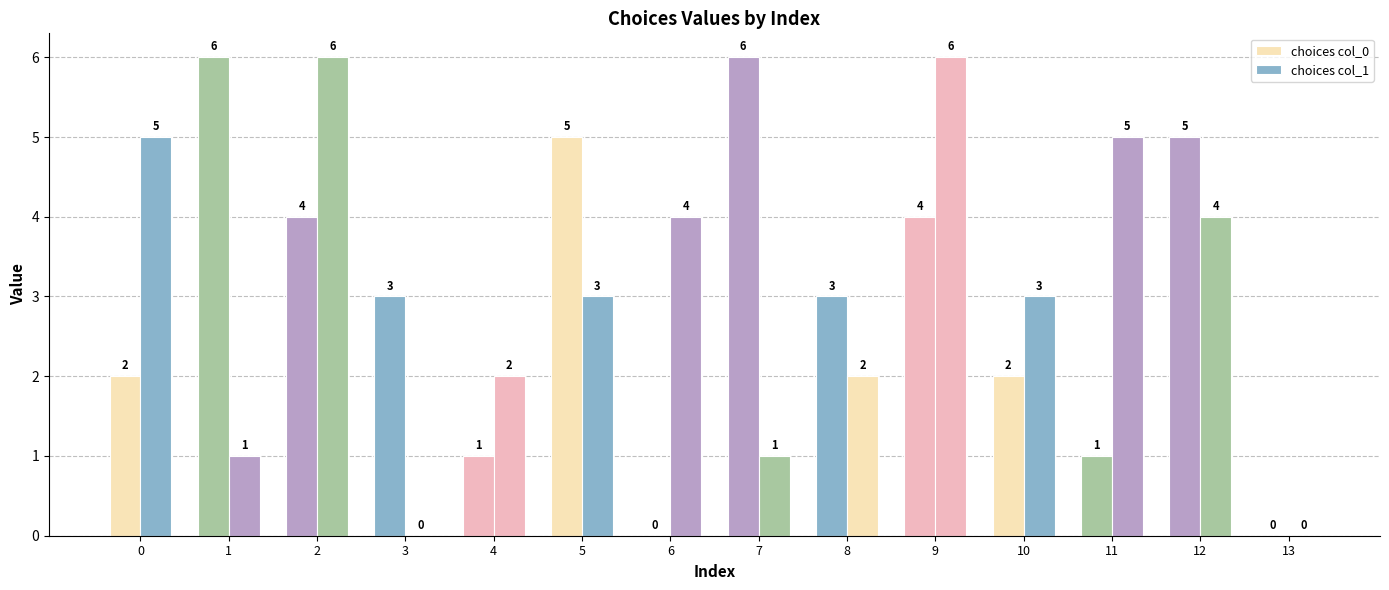

How many distinct data groups are displayed?

2